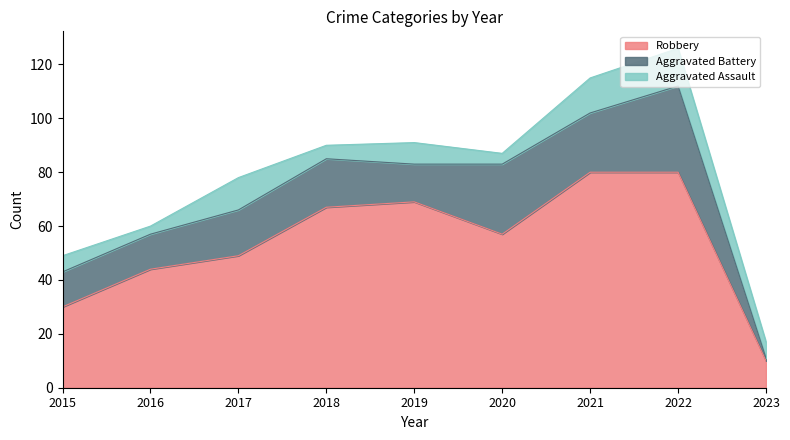

What is the value of the Aggravated Battery point at the 3rd from the left?

17